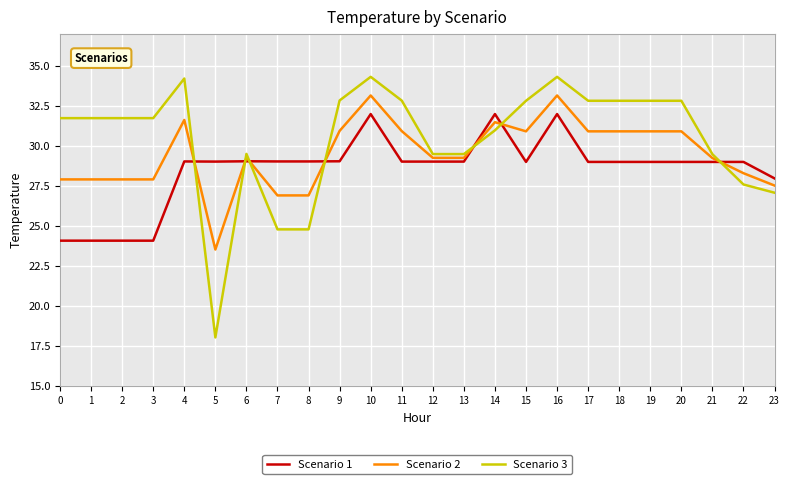

What is the spread (max minus min) of values at 22?

1.4